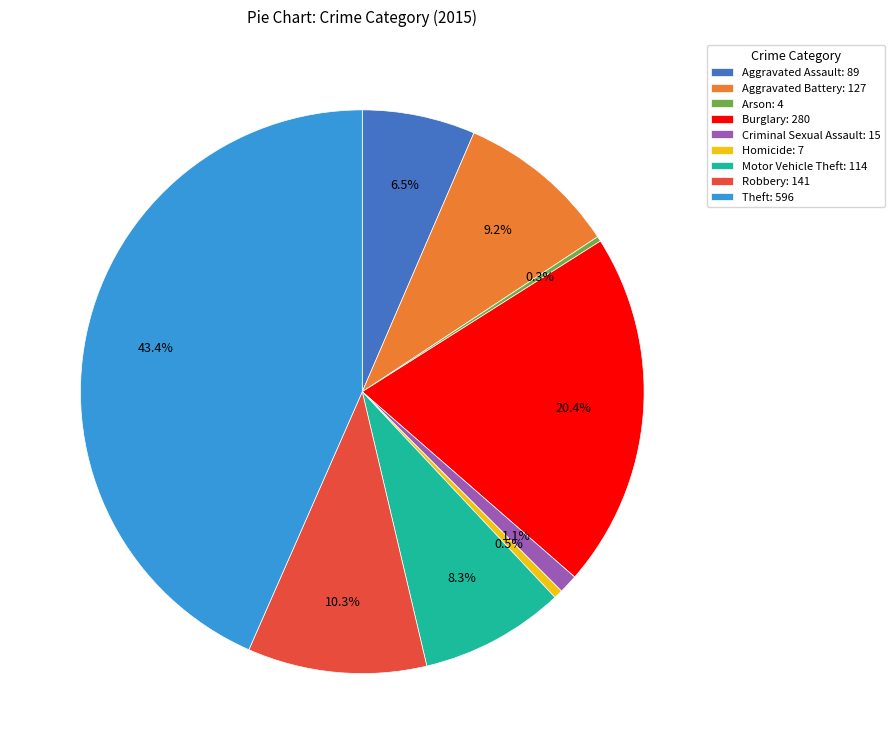

True or false: Robbery accounts for 10% of the total.

True